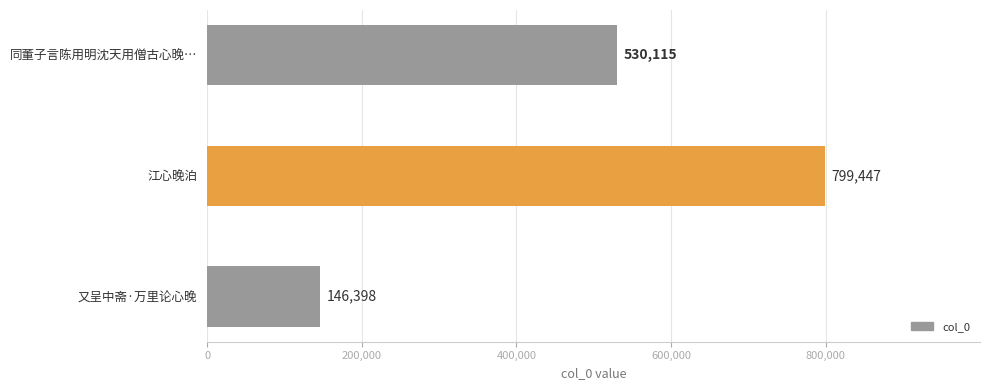

What is the difference between the second highest and minimum values?

383717